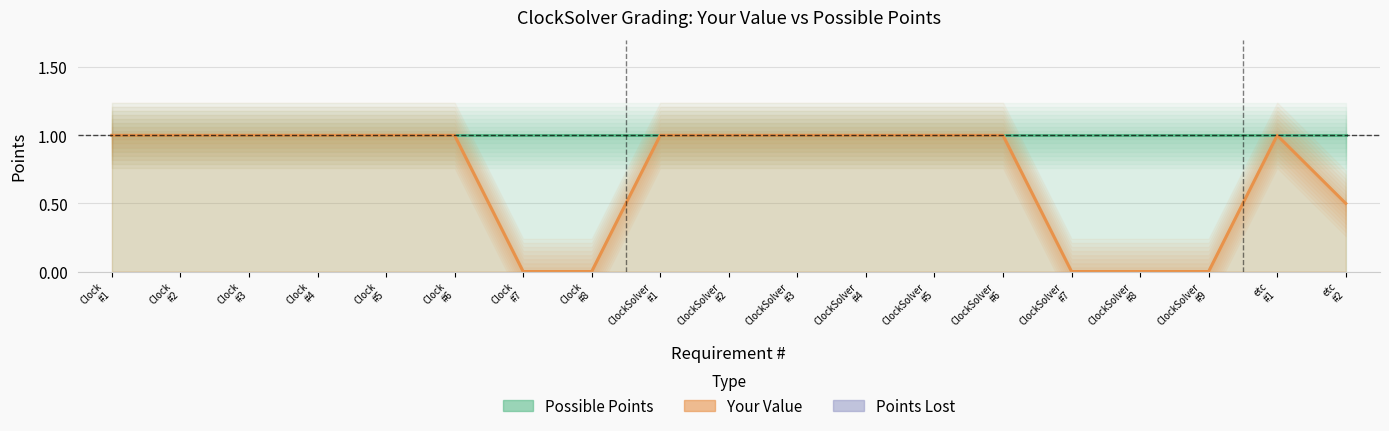

The chart shows a value of 1.4 at ClockSolver #6. True or false?

False